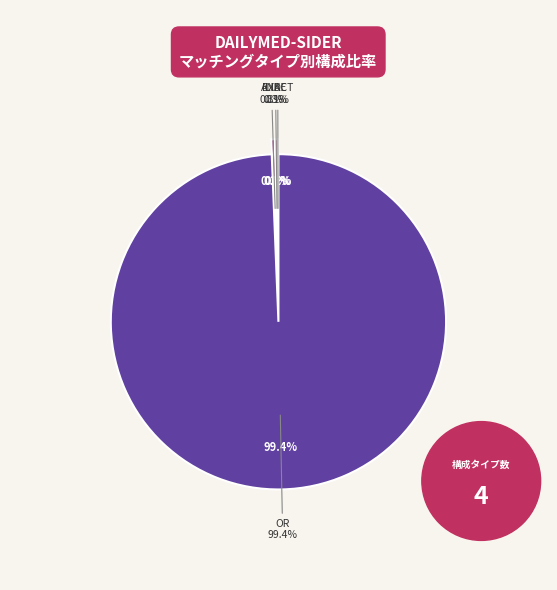

Is OR the majority of the pie?

Yes